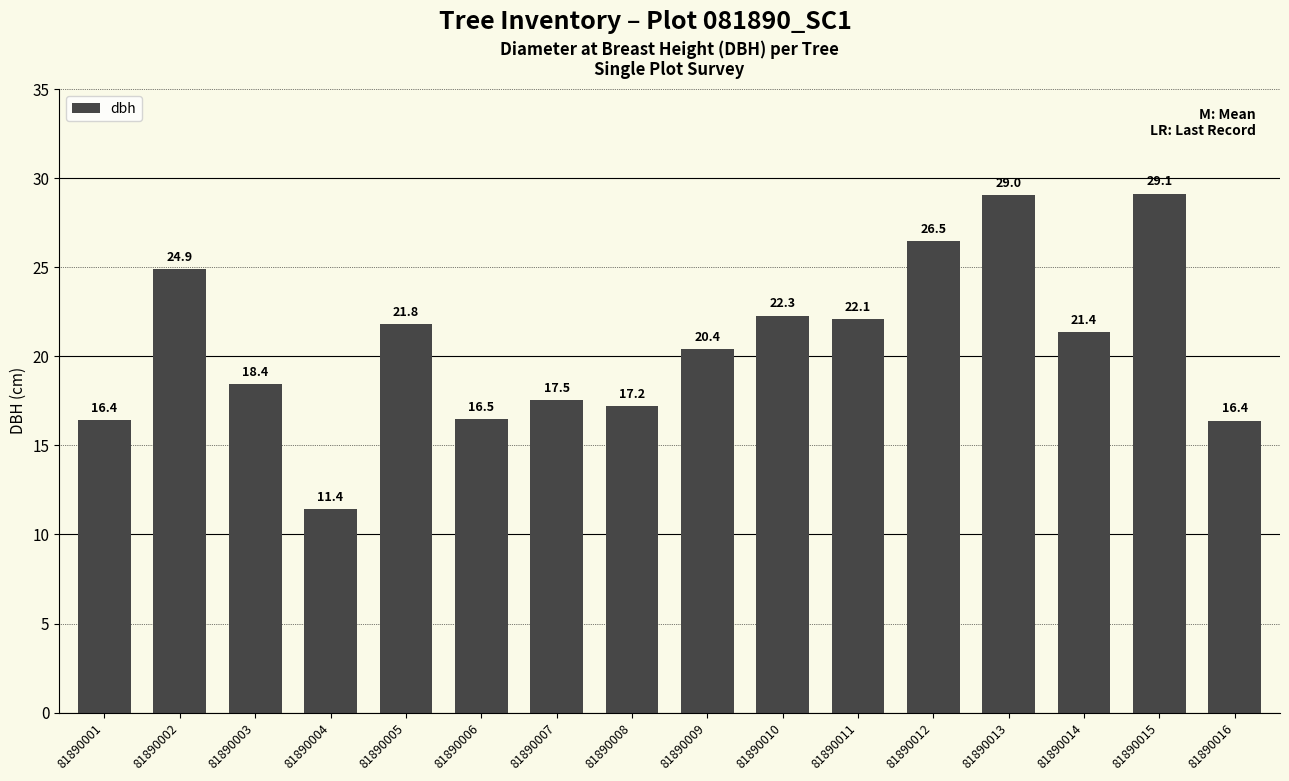

The value at 81890014 is 21.4. True or false?

True